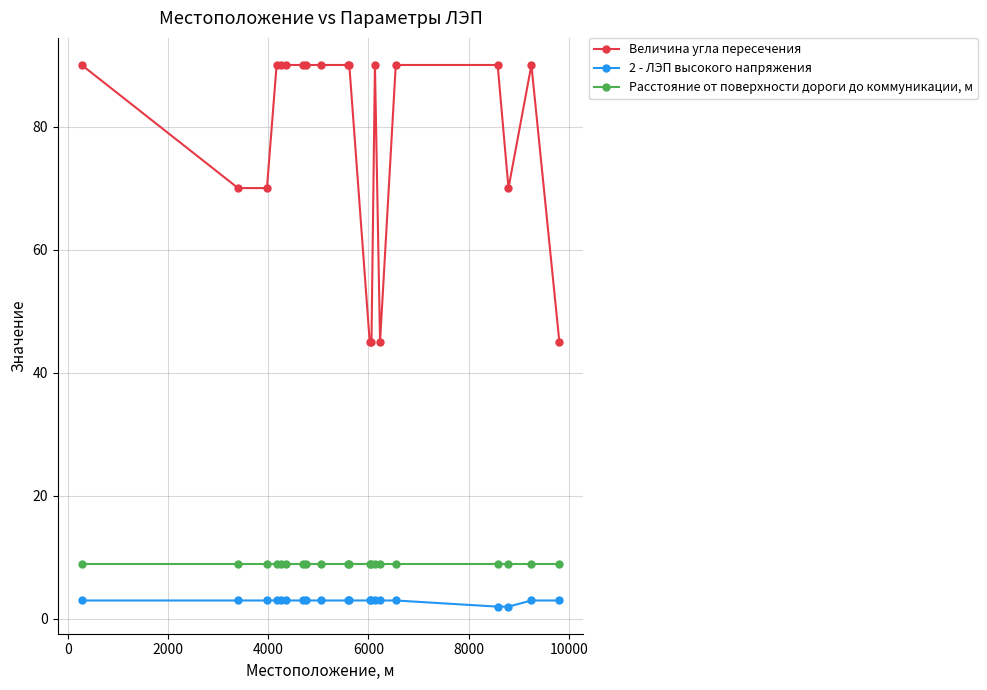

What is the sum of all Величина угла пересечения values?

1560